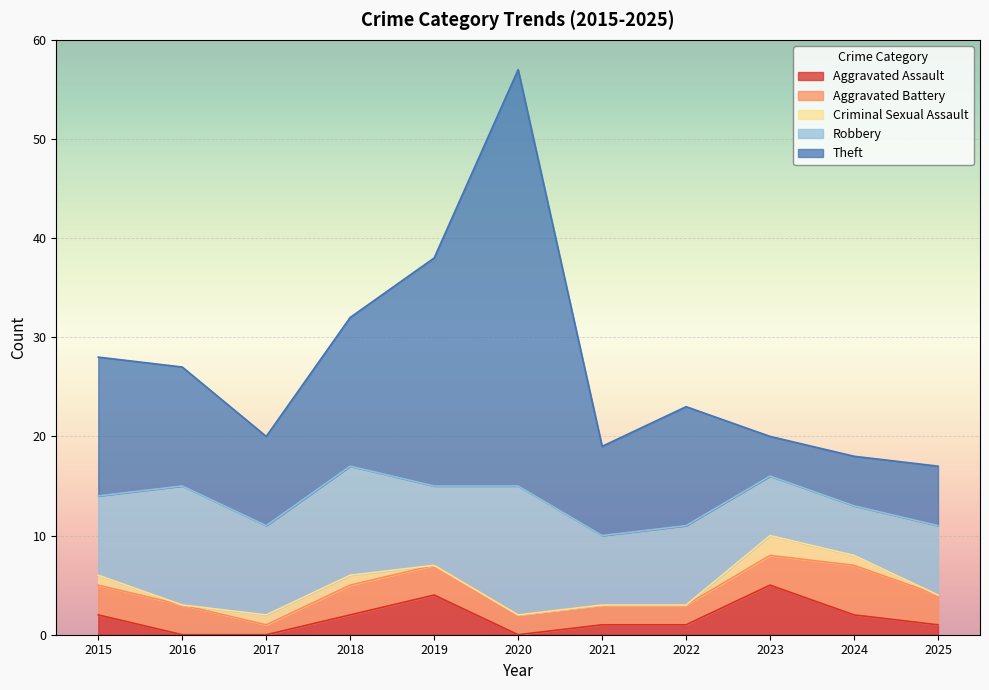

At which category does Robbery reach its first local peak?

2016